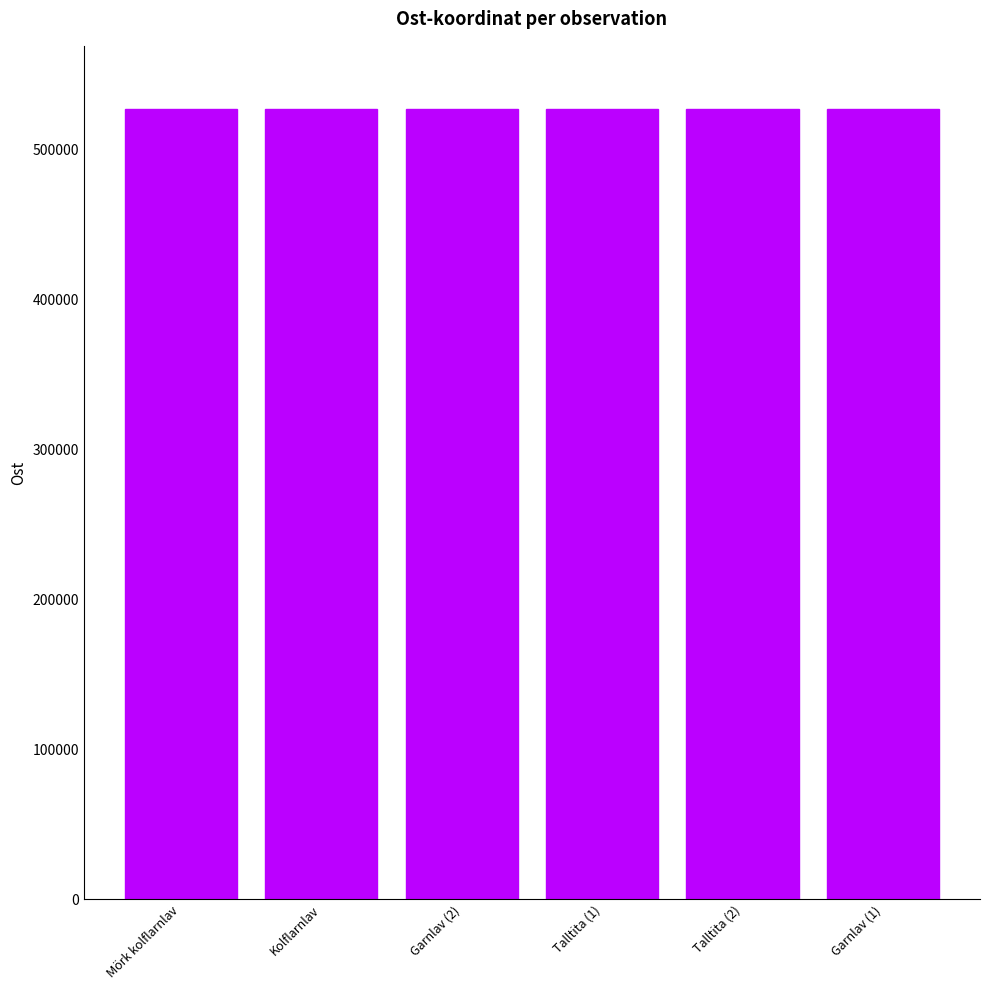

Approximately how many times larger is the value at Talltita (2) compared to Kolflarnlav?

1.0